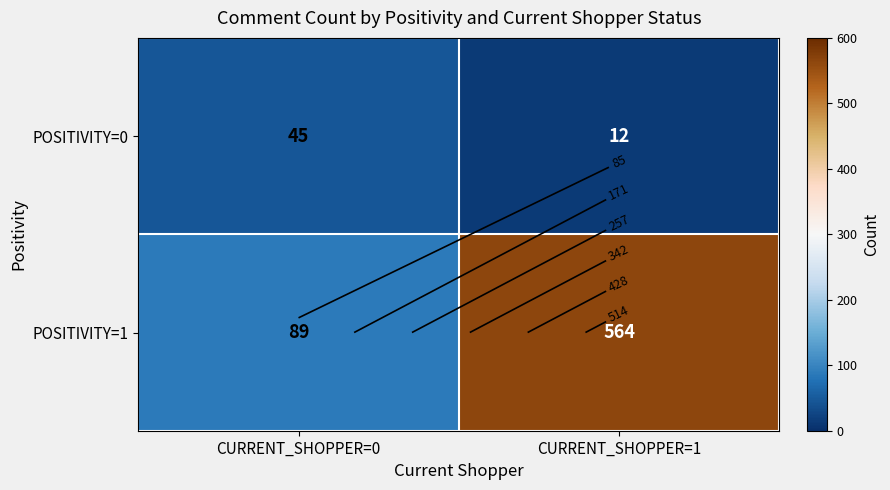

What is the sum of the POSITIVITY=1 values at CURRENT_SHOPPER=1 and CURRENT_SHOPPER=0?

653